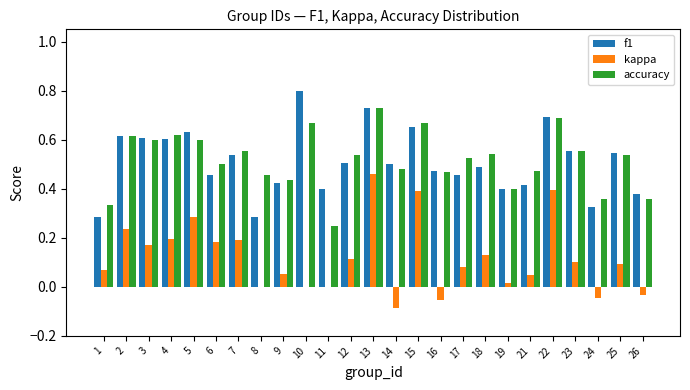

Is it true that kappa equals 0.0 at 8?

True